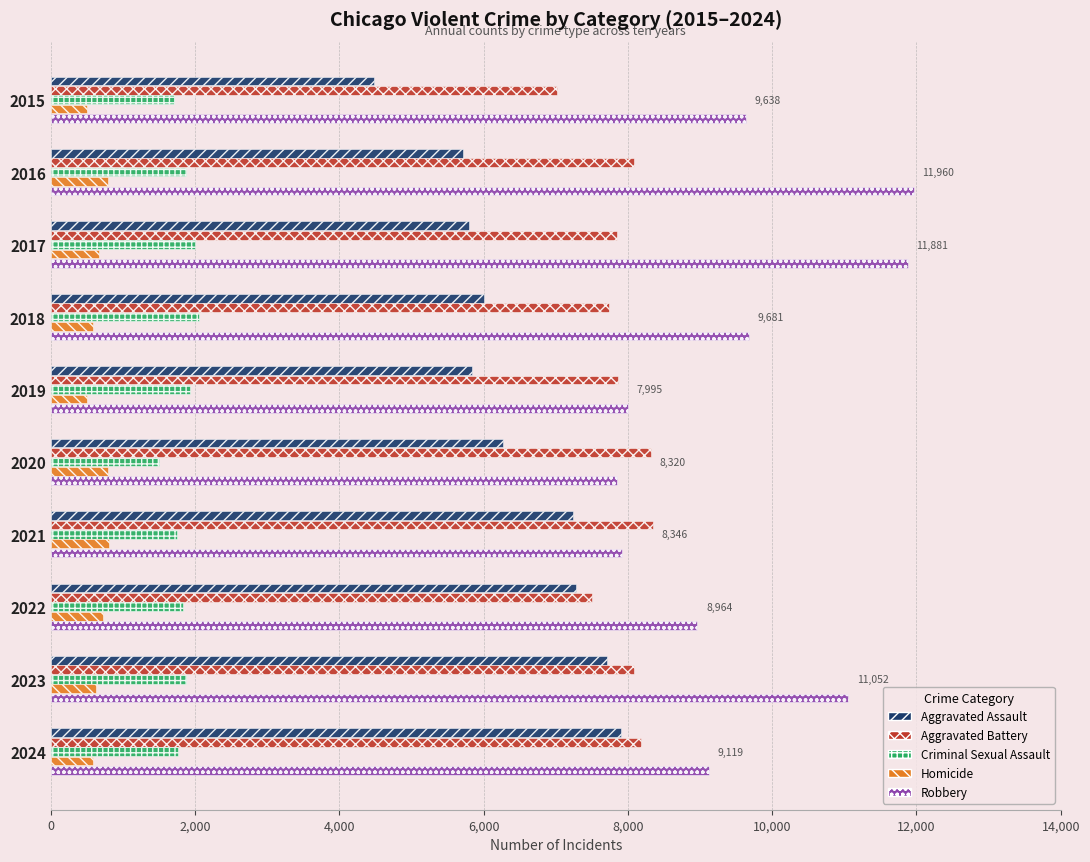

What is the smallest value displayed?

496